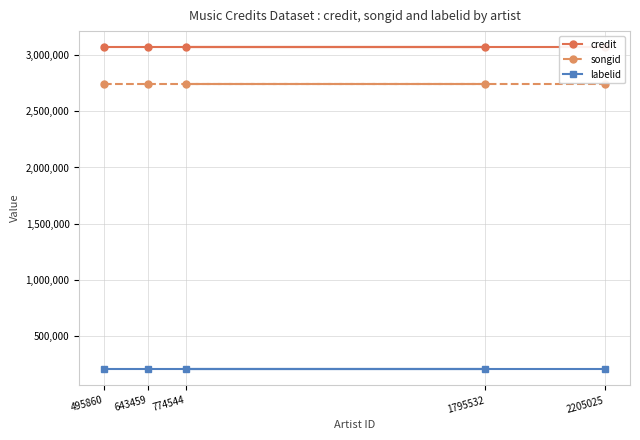

What are all the series names shown in the legend?

credit, songid, labelid